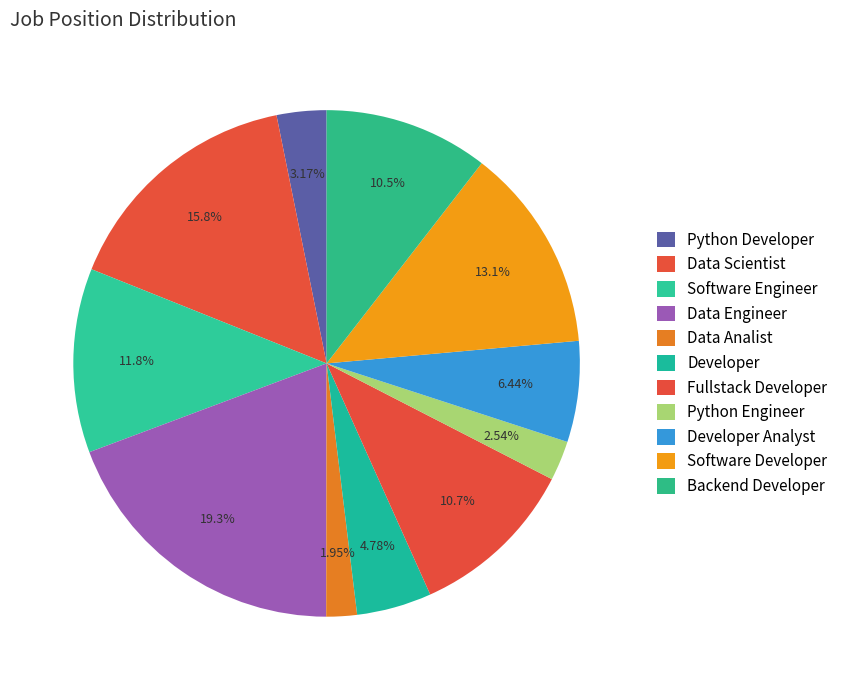

Which category has the smallest portion of the pie?

Data Analist